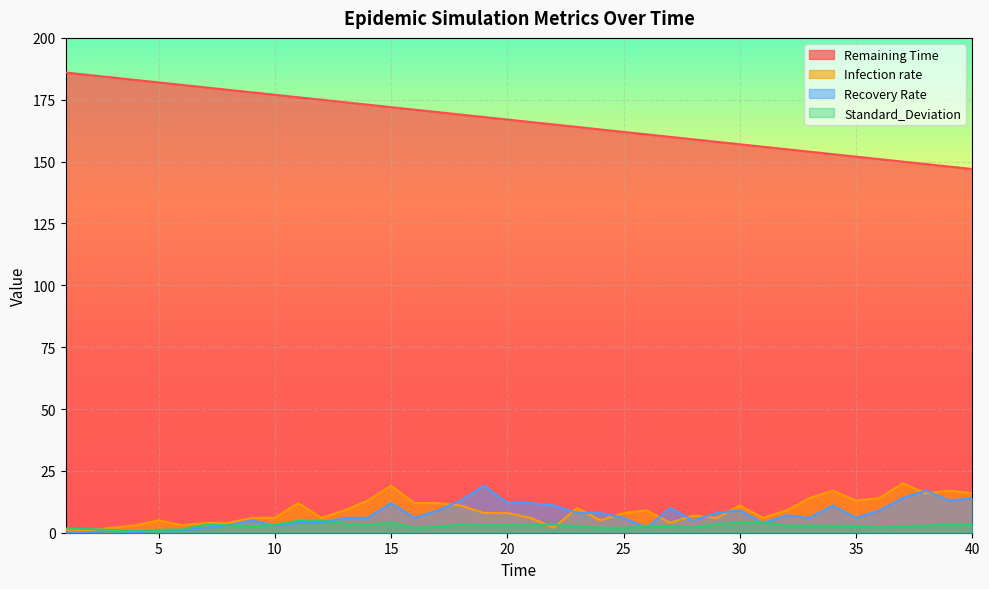

Does the chart display data point markers on the line(s)?

No